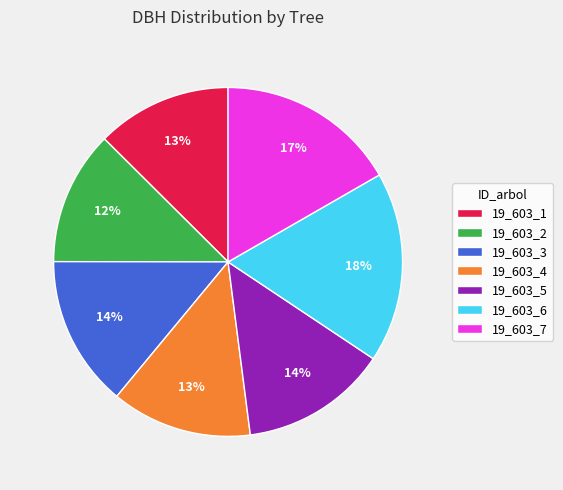

To the nearest percent, what is the difference between the 19_603_1 and 19_603_6 slice percentages?

5%